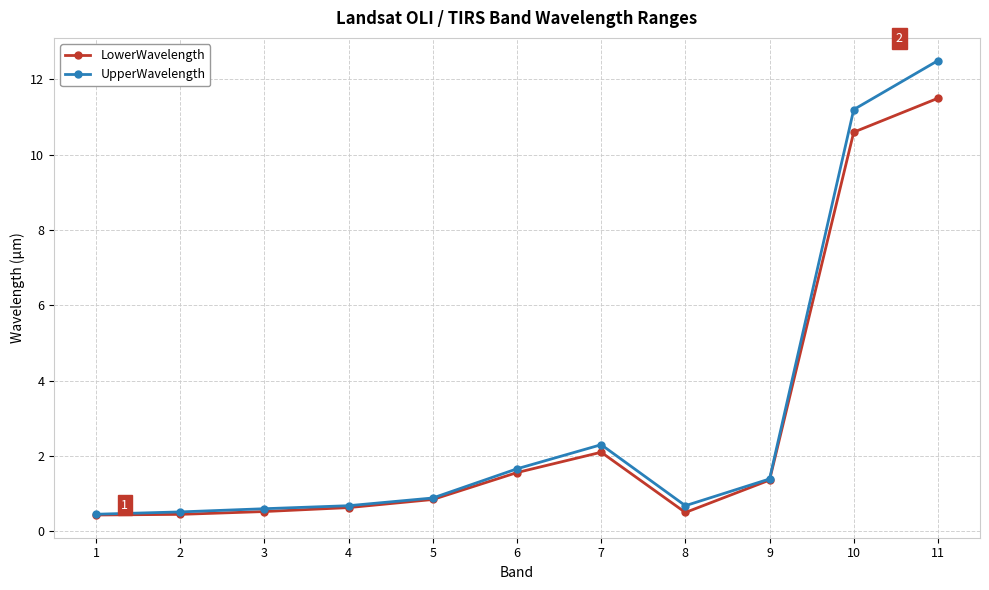

What is the sum of all LowerWavelength values?

30.5